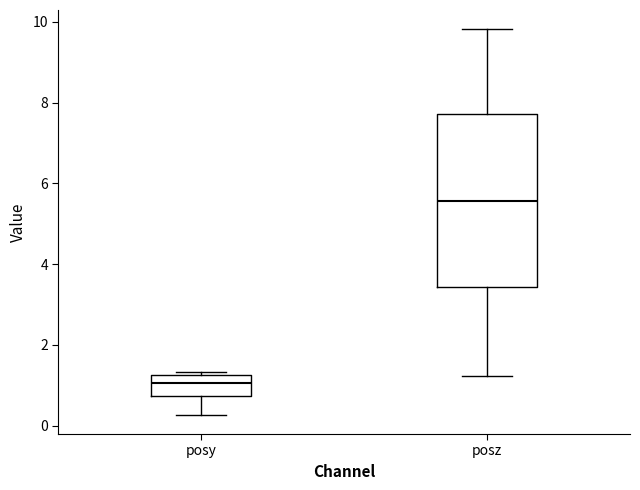

Which box's median line is the lowest?

posy